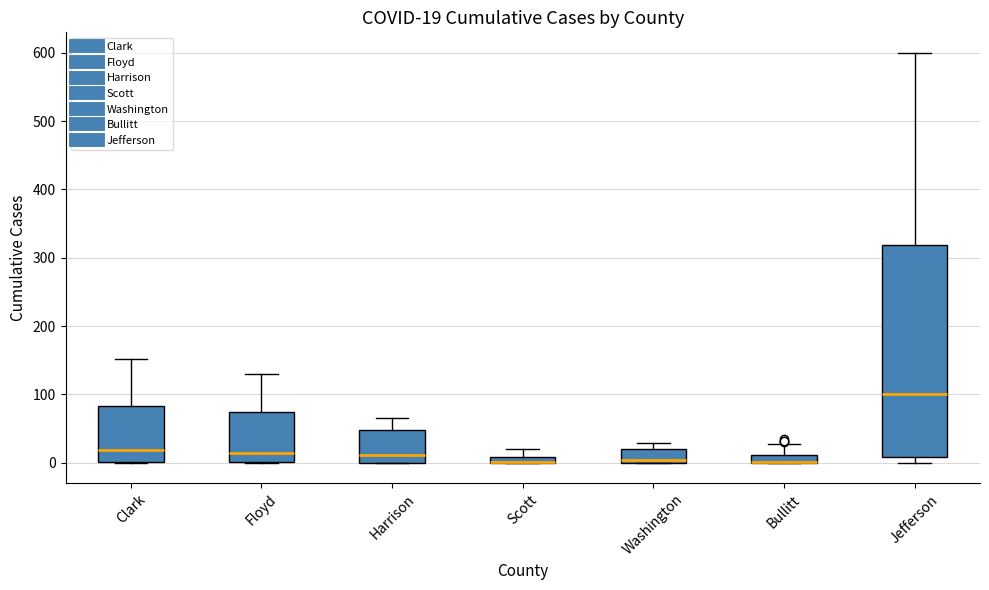

Comparing the boxes themselves (not the whiskers), which one is the tallest?

Jefferson